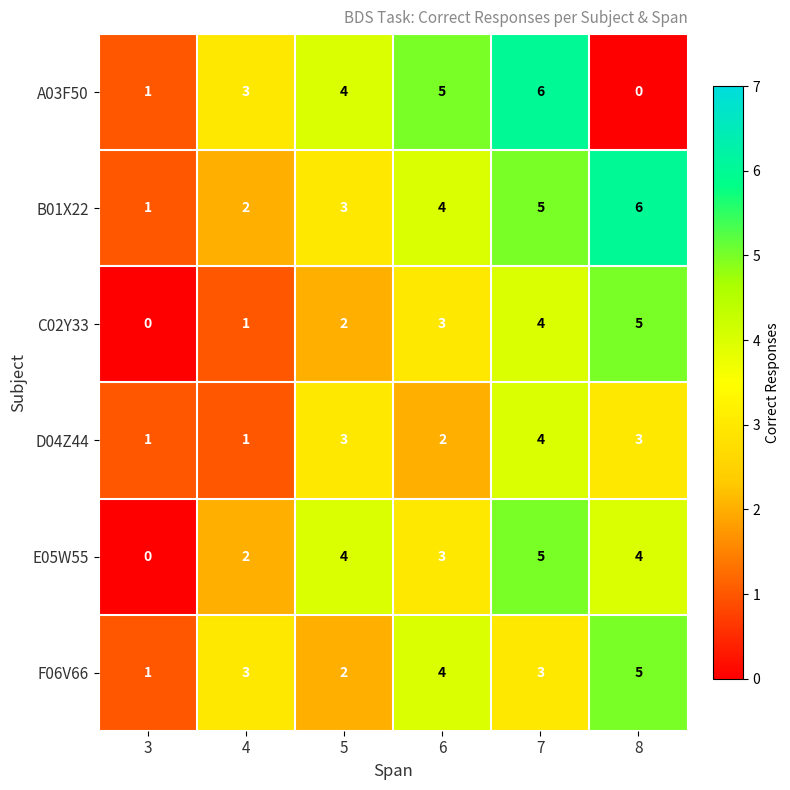

Count the D04Z44 values in the range 1 to 3.

5